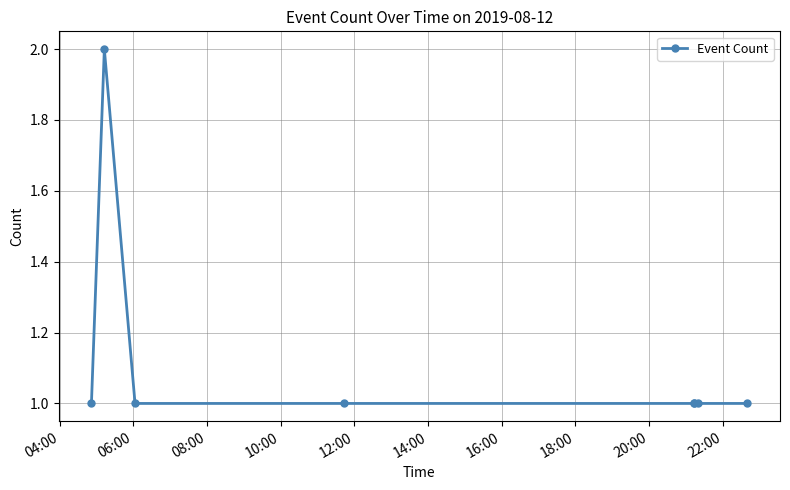

What is the value of the 3rd point from the left?

1